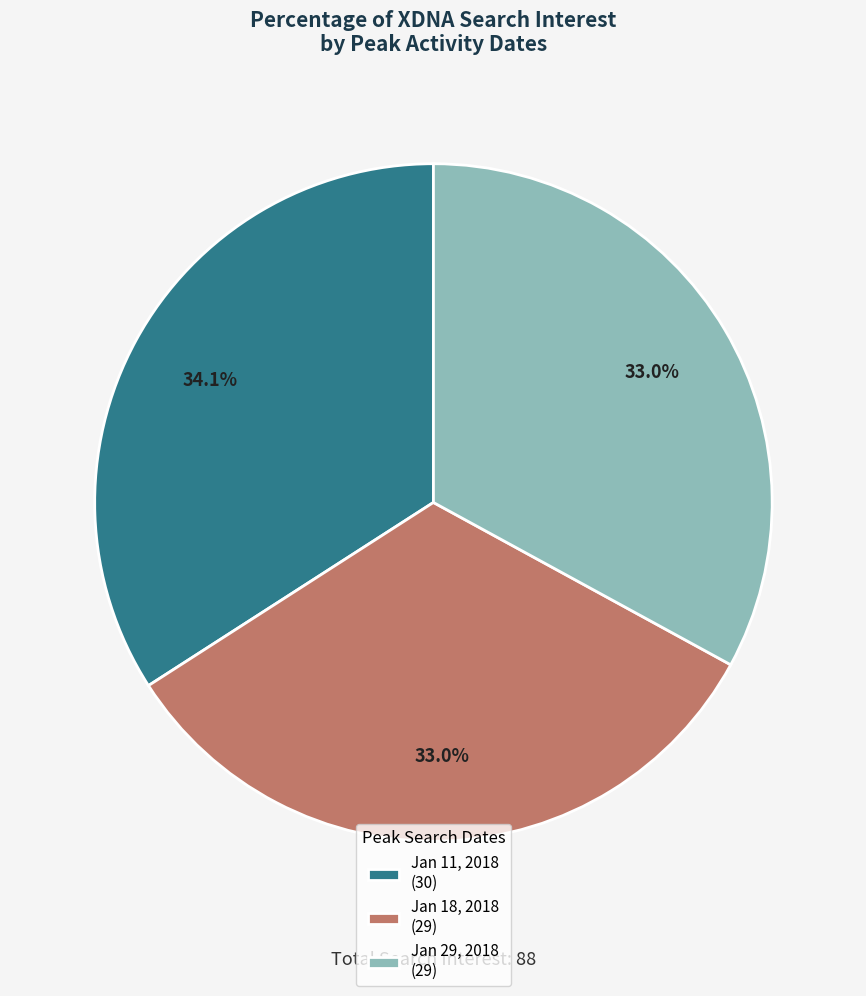

What percentage do Jan 29, 2018 (29) and Jan 11, 2018 (30) together represent?

67.0%